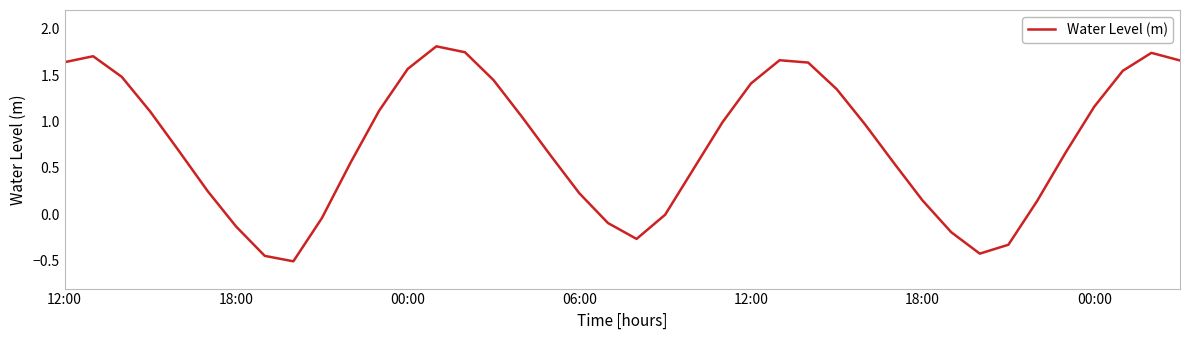

What is the difference between the maximum and minimum values?

2.3